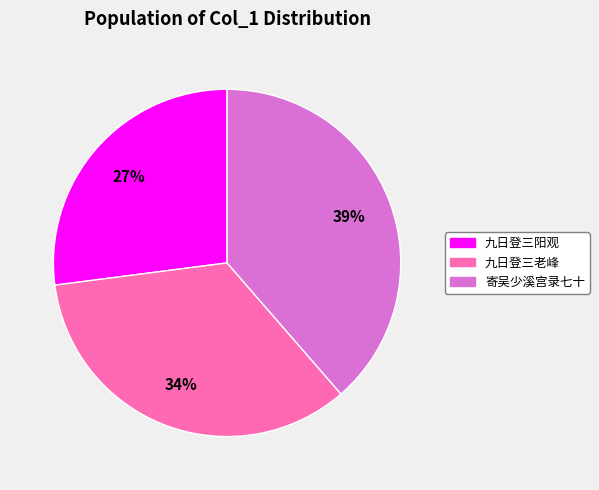

To the nearest percent, what is the difference between the largest and smallest slice percentages?

12%